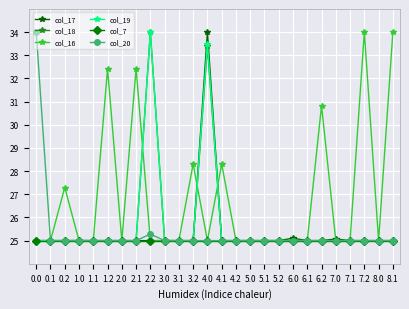

Is this an area chart (filled region under the line)?

No